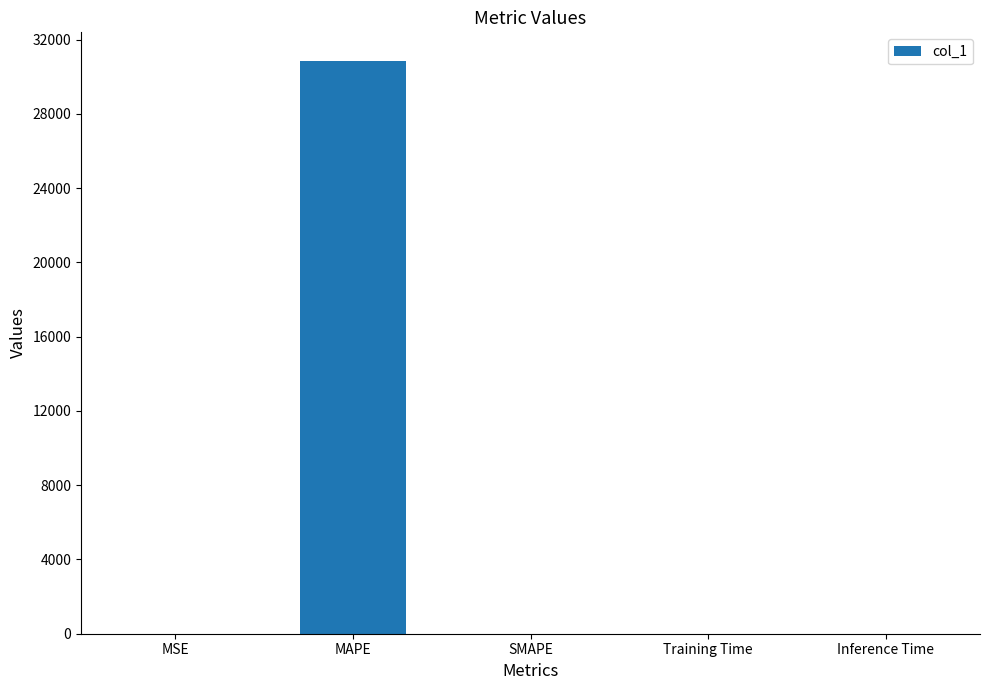

True or false: the data shows 9880.0 at SMAPE.

False